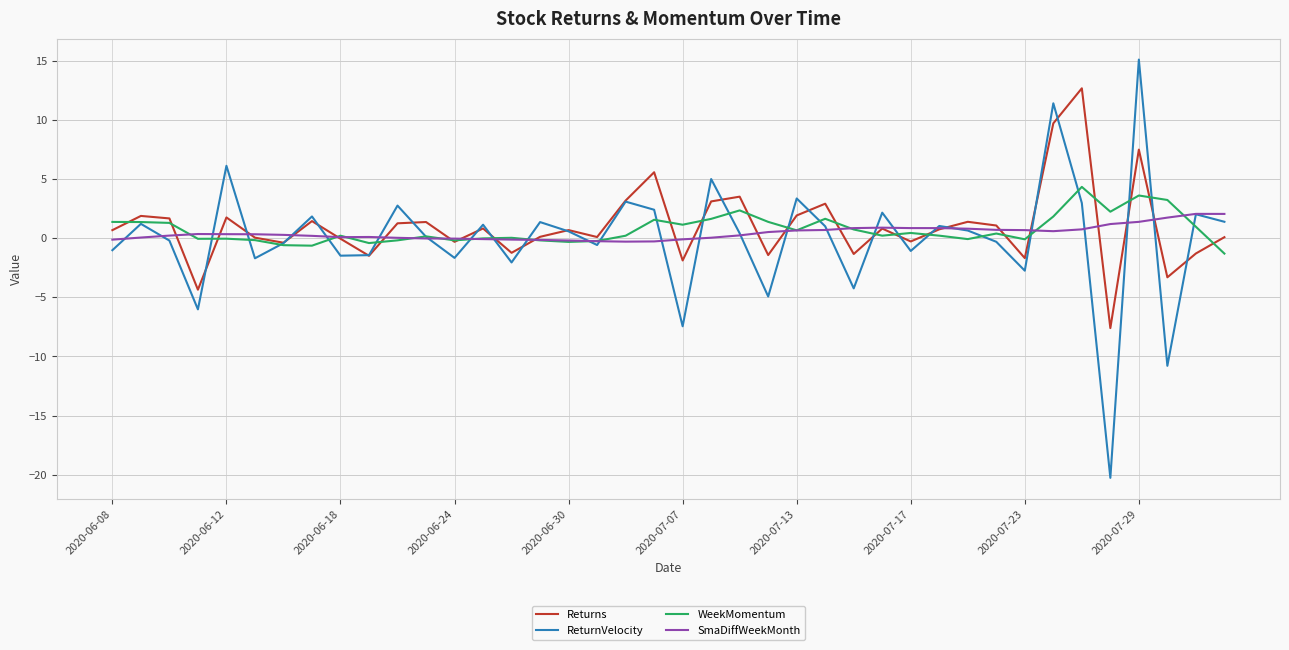

Which series has the widest spread of values?

ReturnVelocity